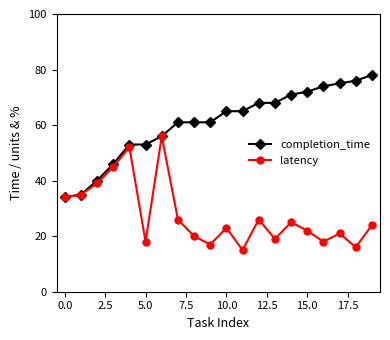

What is the value of the completion_time point at the 8th from the left?

61